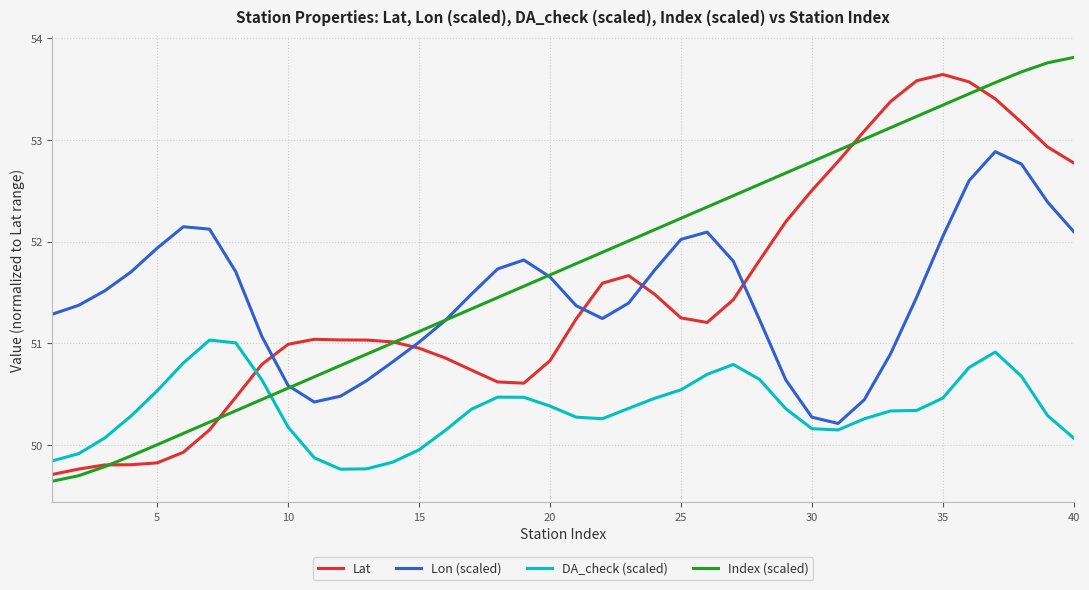

After their last crossing, which series has the higher values: Lon (scaled) or Lat?

Lat